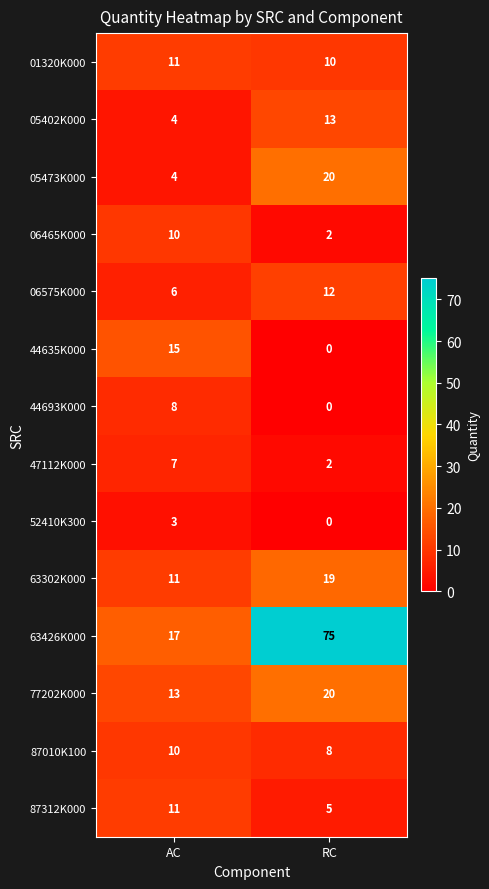

How many values in the 44693K000 series are below 8?

1